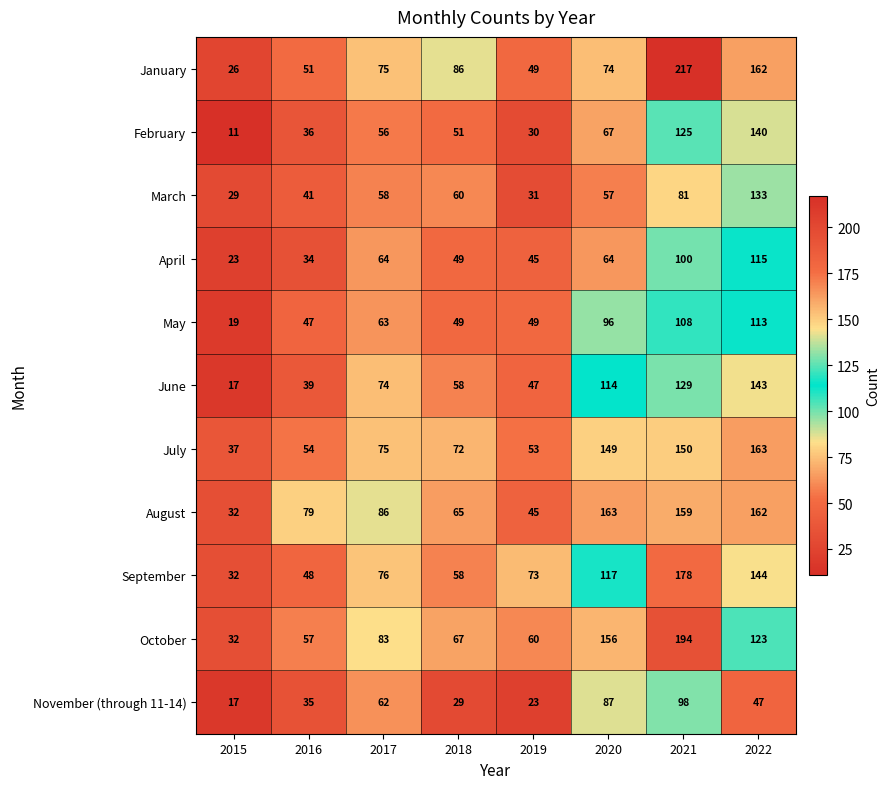

What is the approximate value of July at 2018?

72